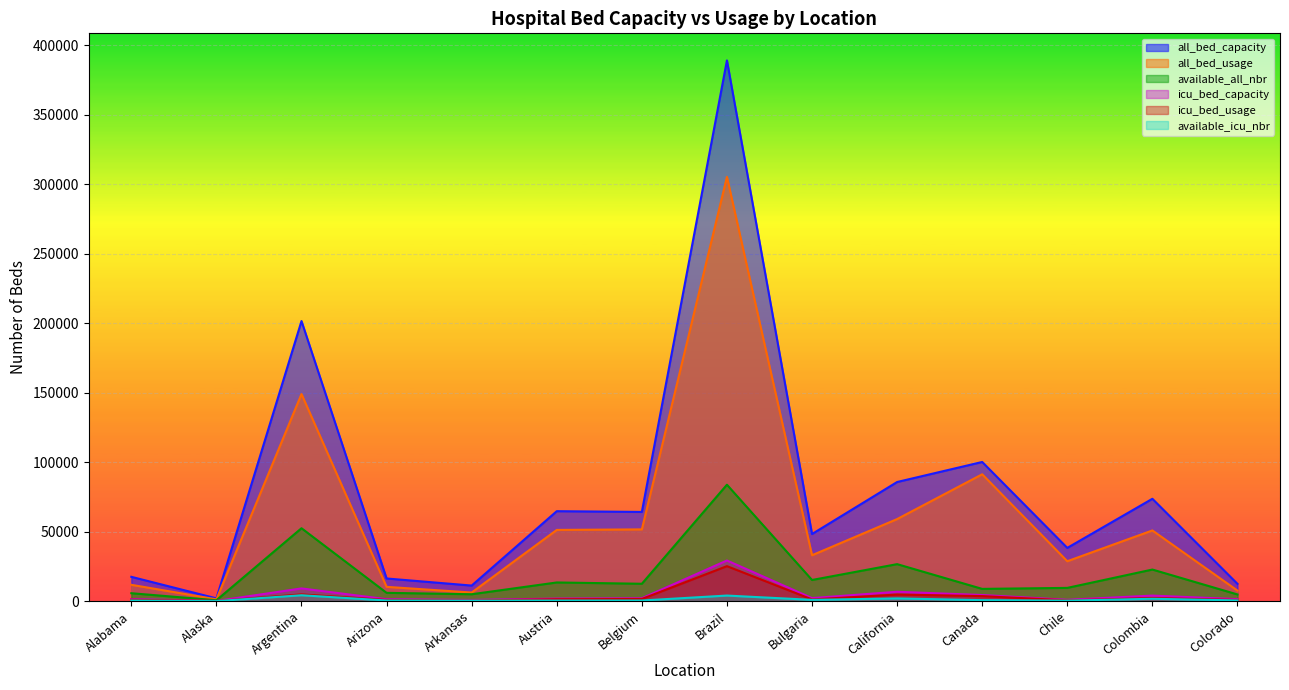

Does the chart display data point markers on the line(s)?

No